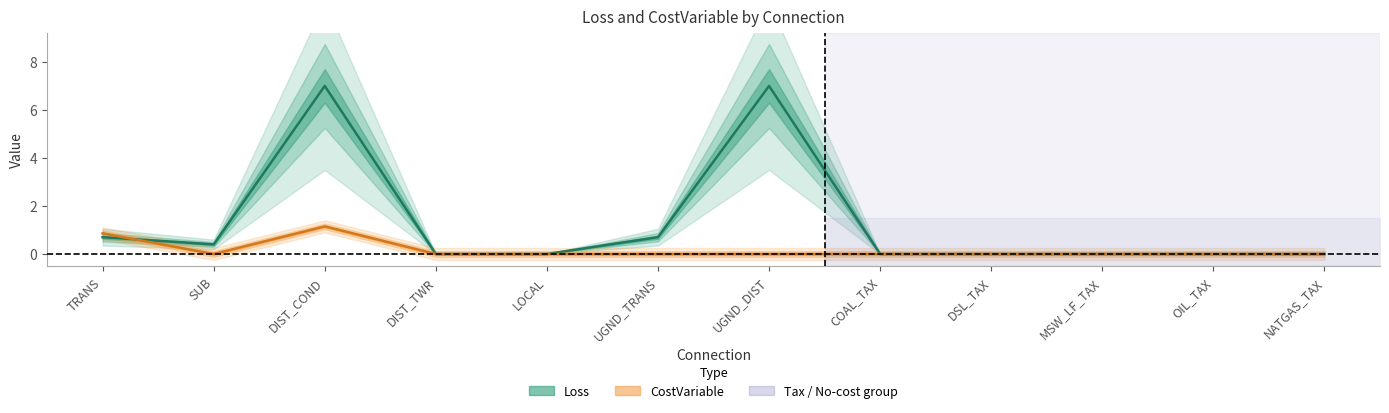

True or false: Loss and CostVariable cross at least once.

True